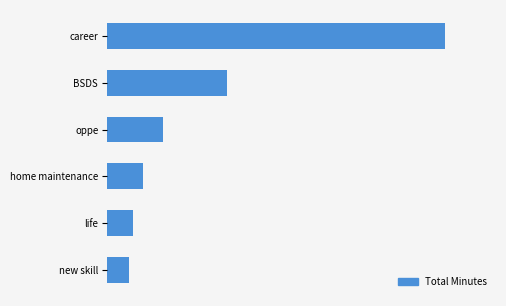

Rank the categories by value from highest to lowest.

career, BSDS, oppe, home maintenance, life, new skill